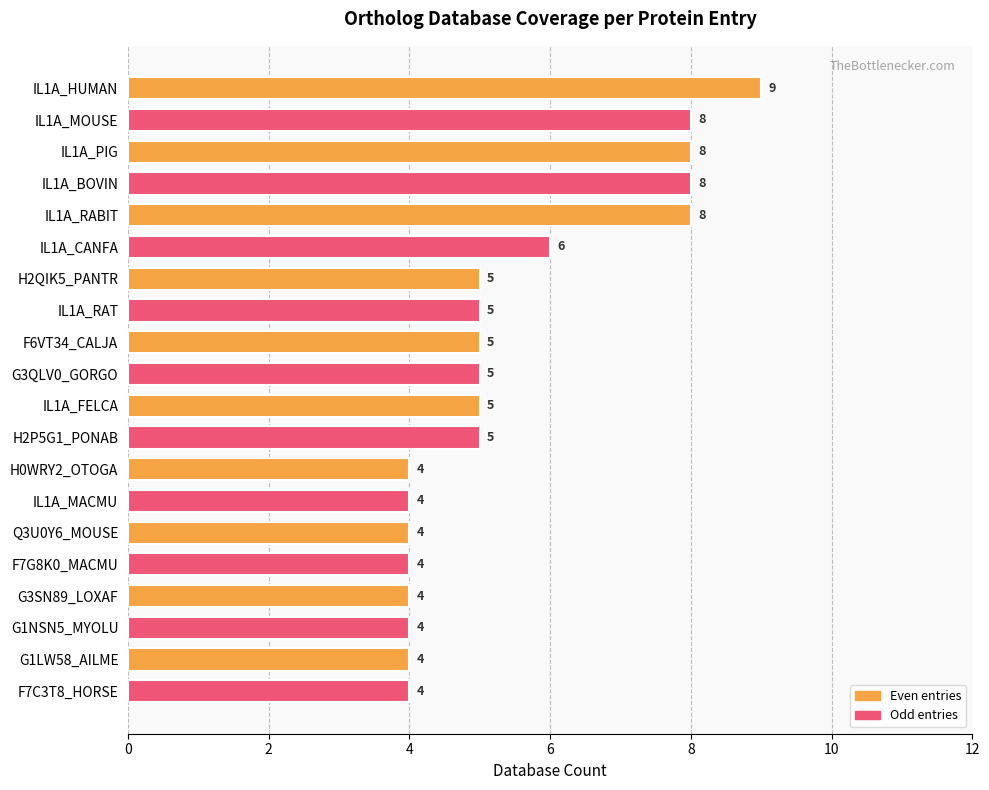

What is the label of the 8th bar from the top?

IL1A_RAT